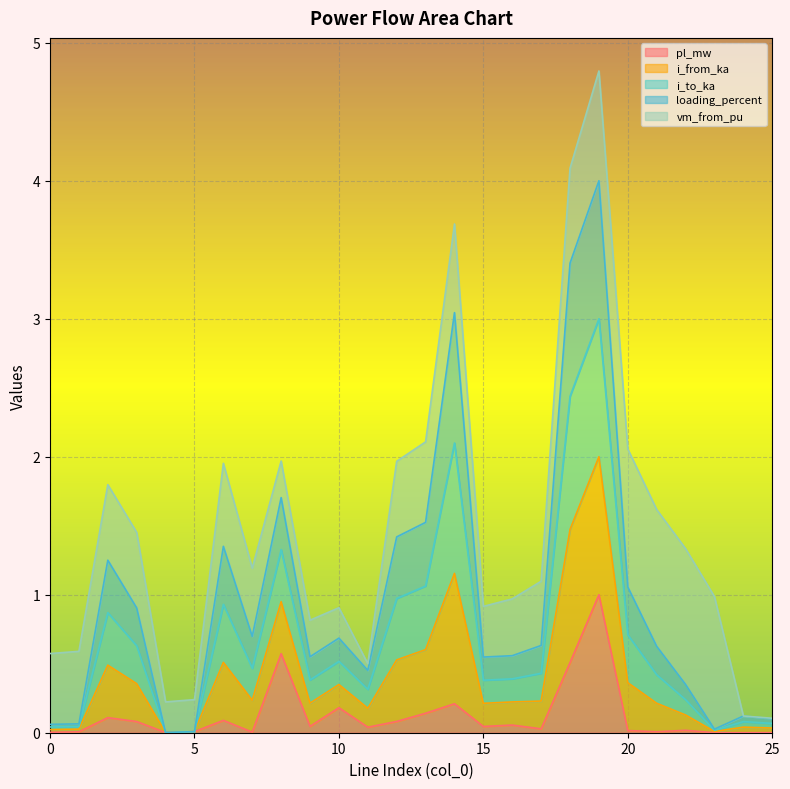

What is the highest value of the pl_mw series?

1.0